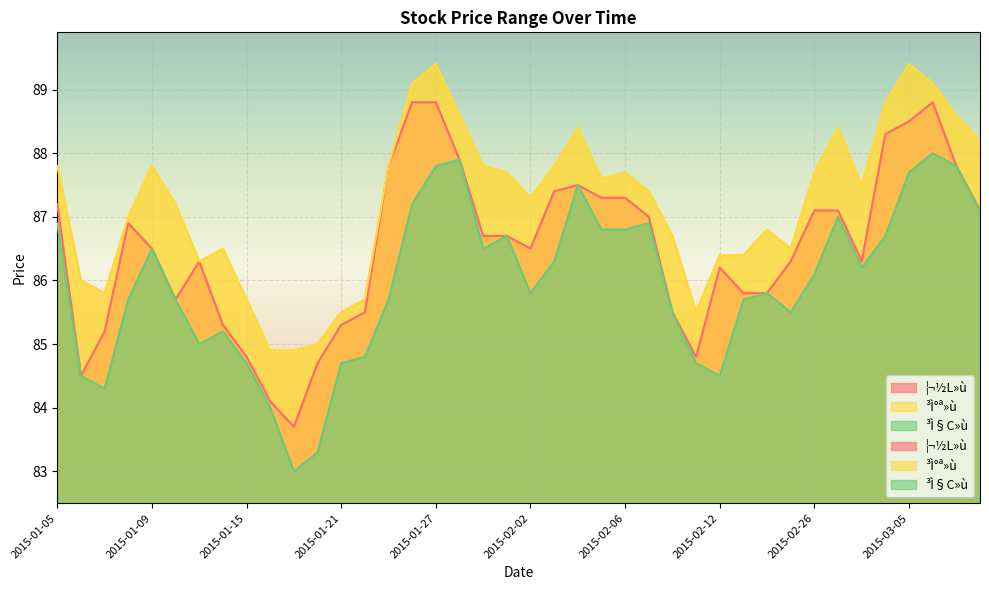

What is the label of the 12th point from the left?

2015-01-20